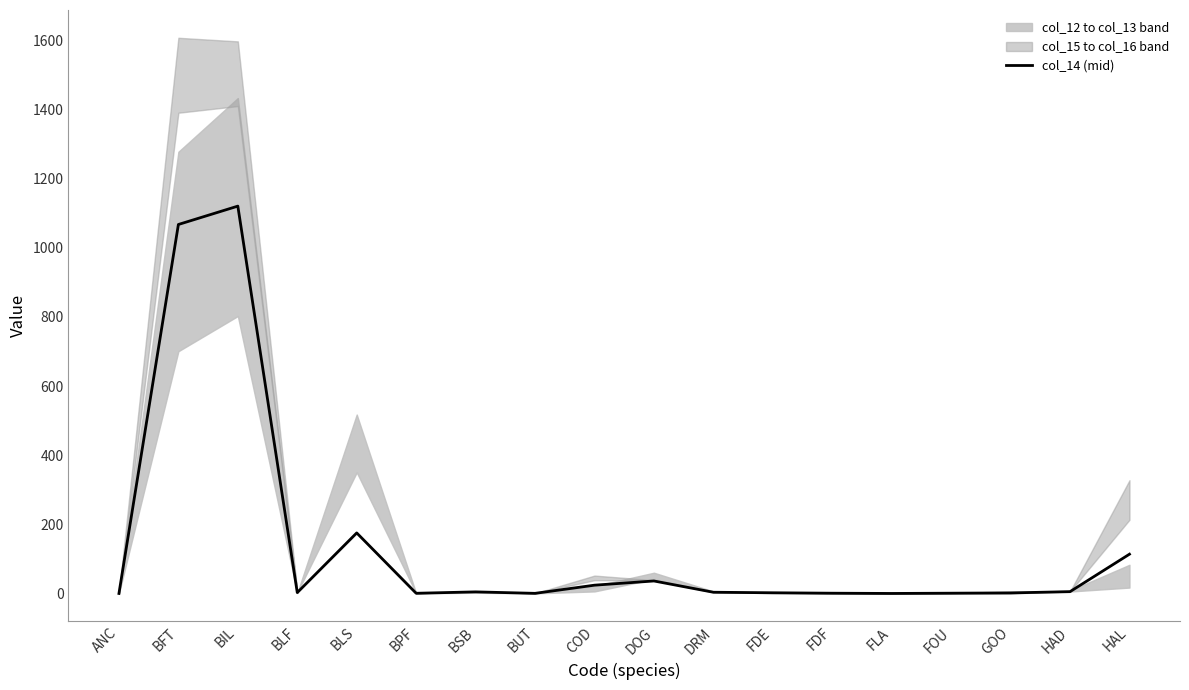

What is the greatest value displayed?

1120.2